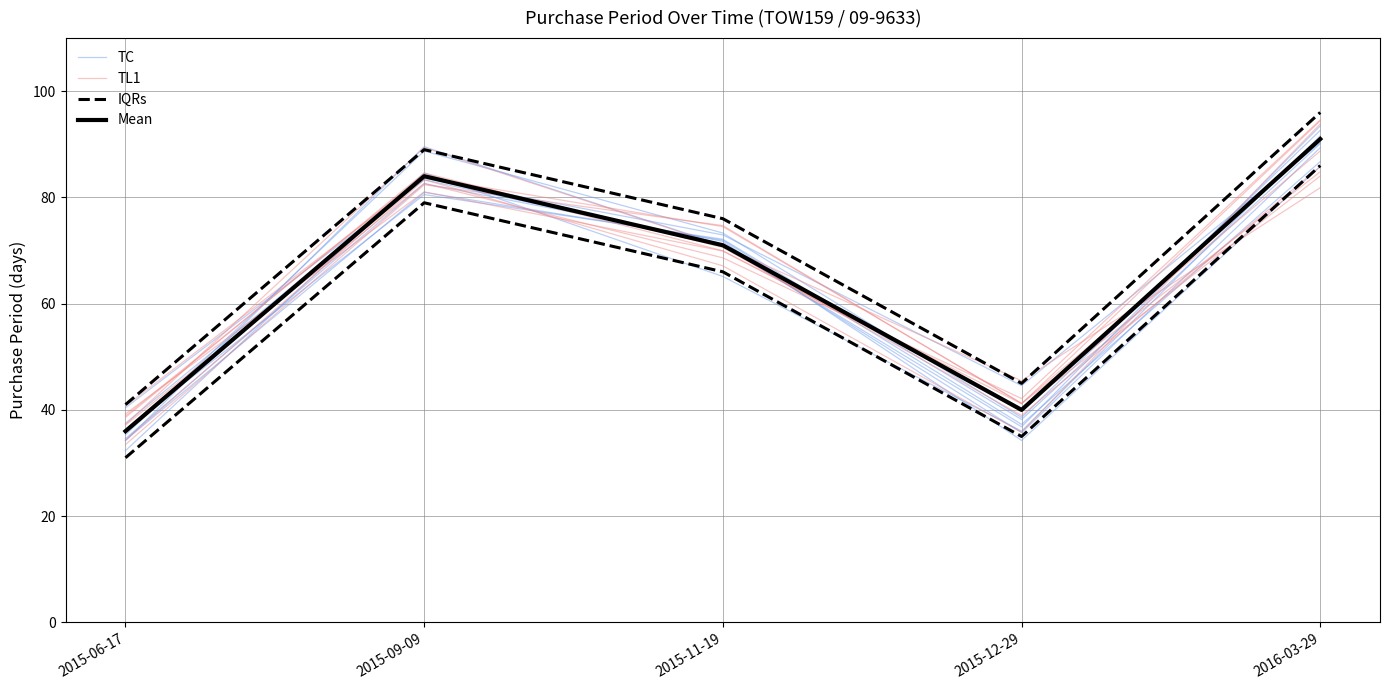

How many interior local peaks does the IQRs series have?

1